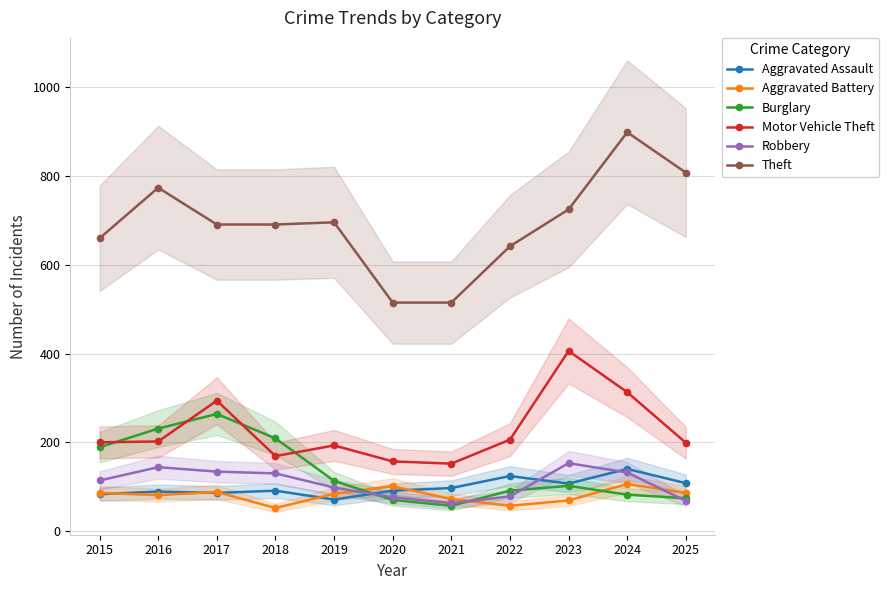

Count the number of categories in the chart.

11